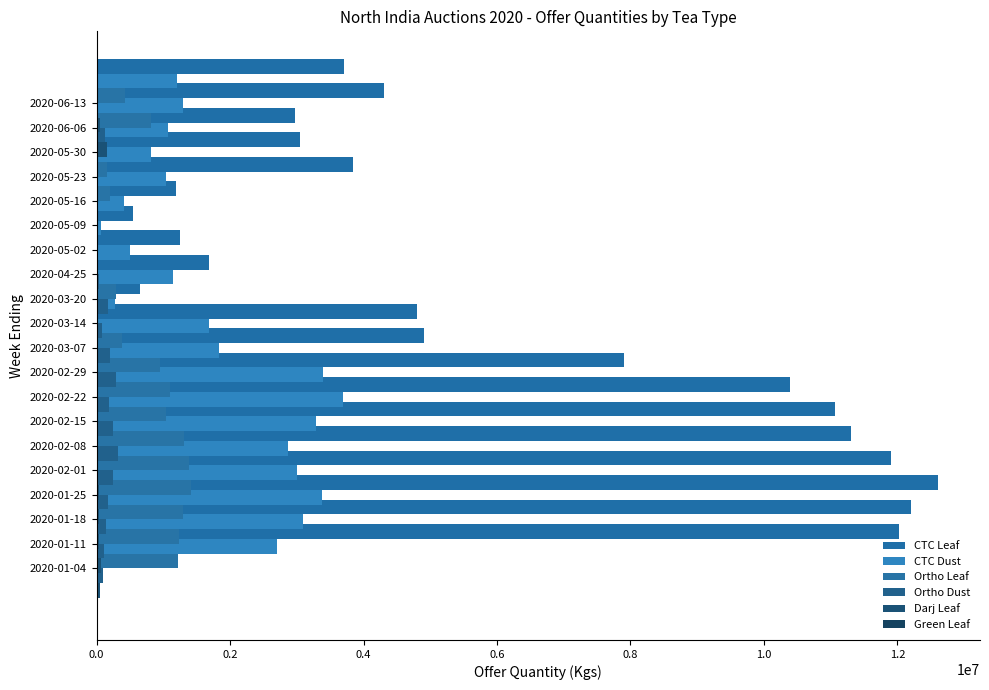

Rank the series by their maximum value, from highest to lowest.

CTC Leaf, CTC Dust, Ortho Leaf, Ortho Dust, Darj Leaf, Green Leaf